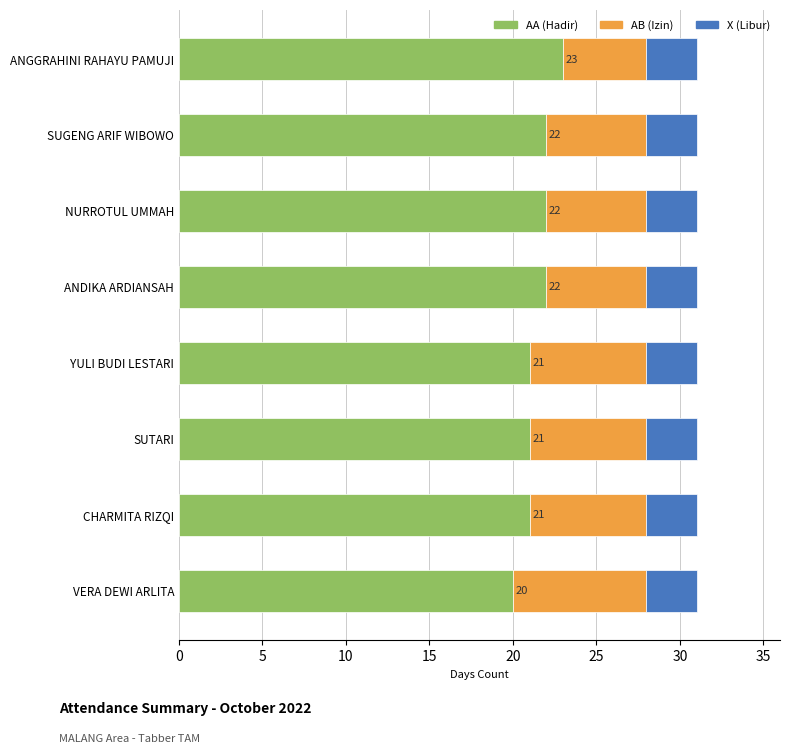

What is the total value across all series at CHARMITA RIZQI?

31